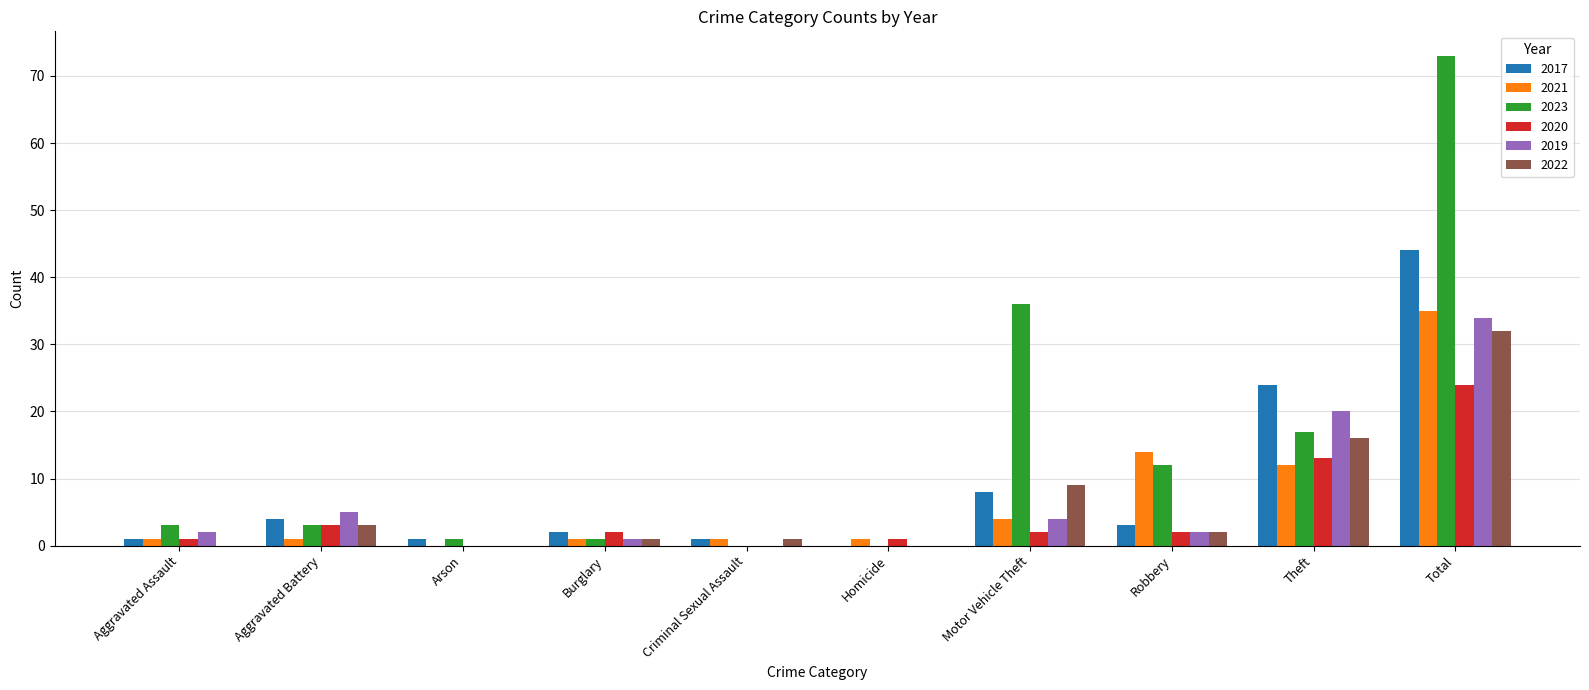

Is it true that 2021 equals 4 at Motor Vehicle Theft?

True